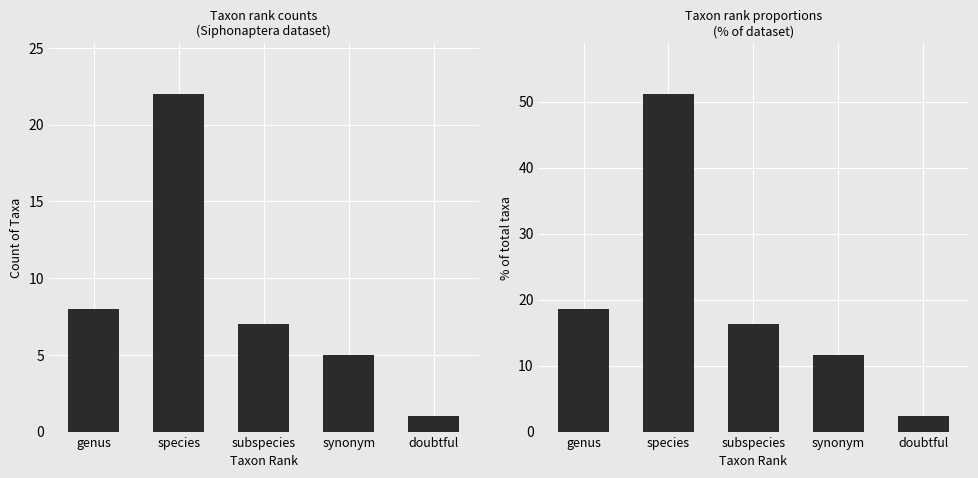

What is the maximum value for count?

22.0